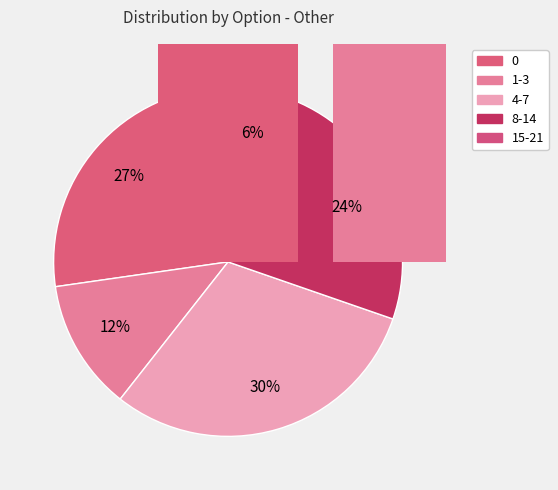

How many slices are in this pie chart?

5